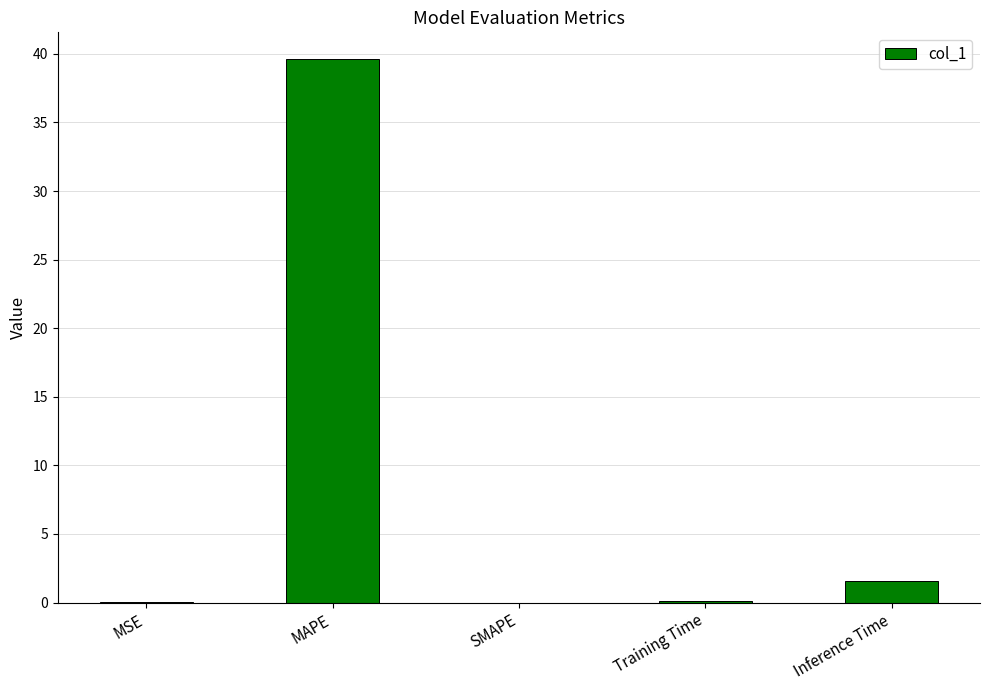

Are the bars grouped side by side (vs. stacked)?

No